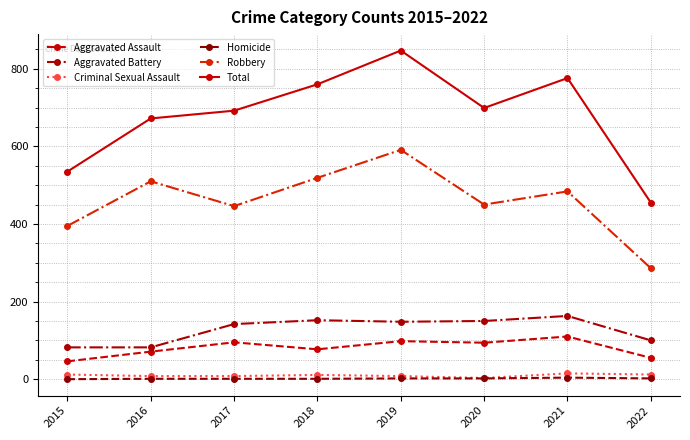

At which category is the sum across all series the highest?

2019